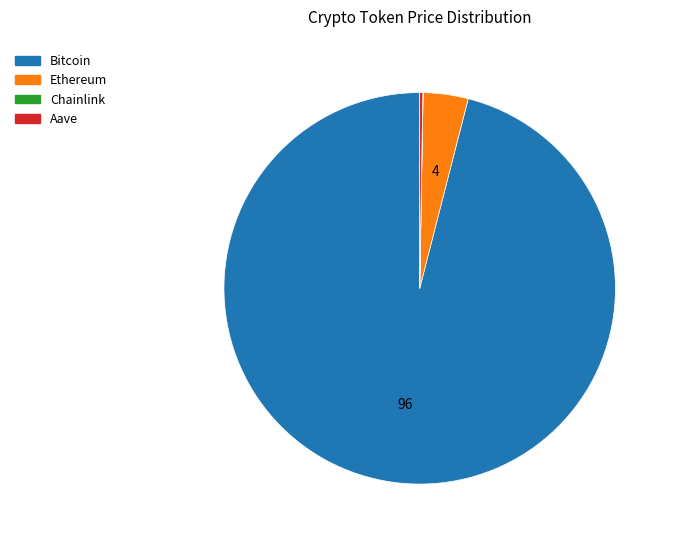

Which slice is the largest?

Bitcoin